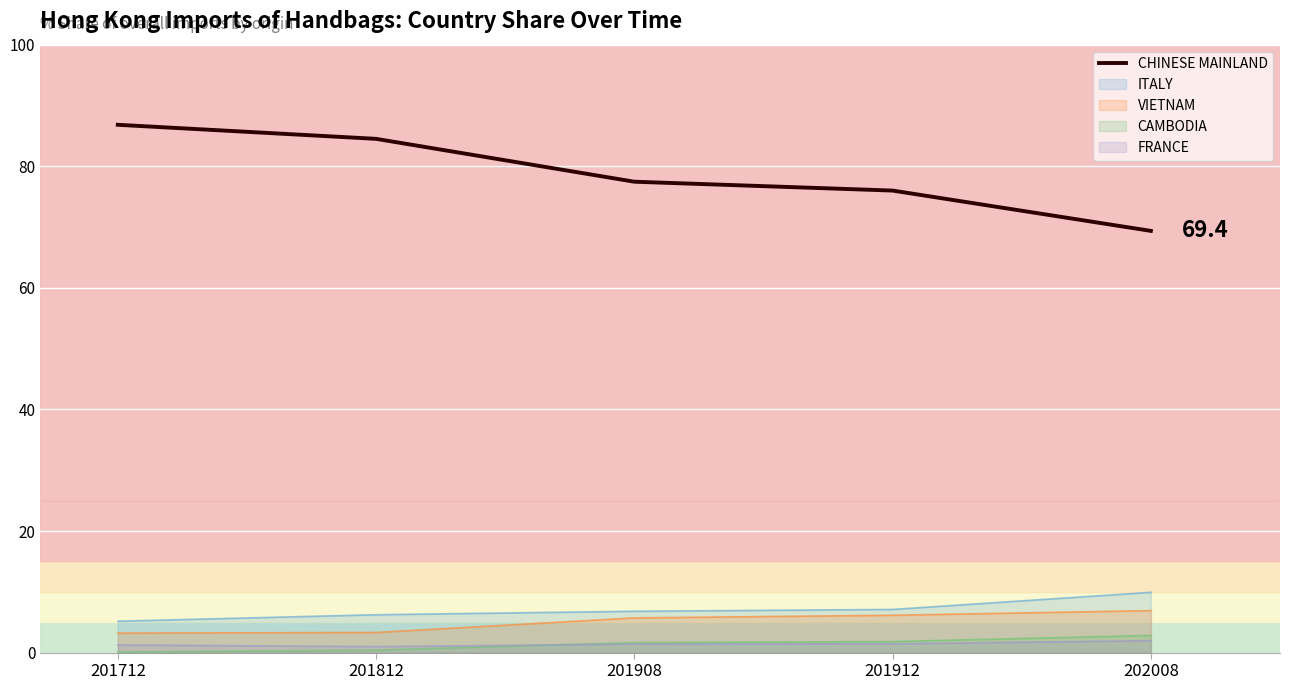

Where is the data nearest to the value 78?

201908